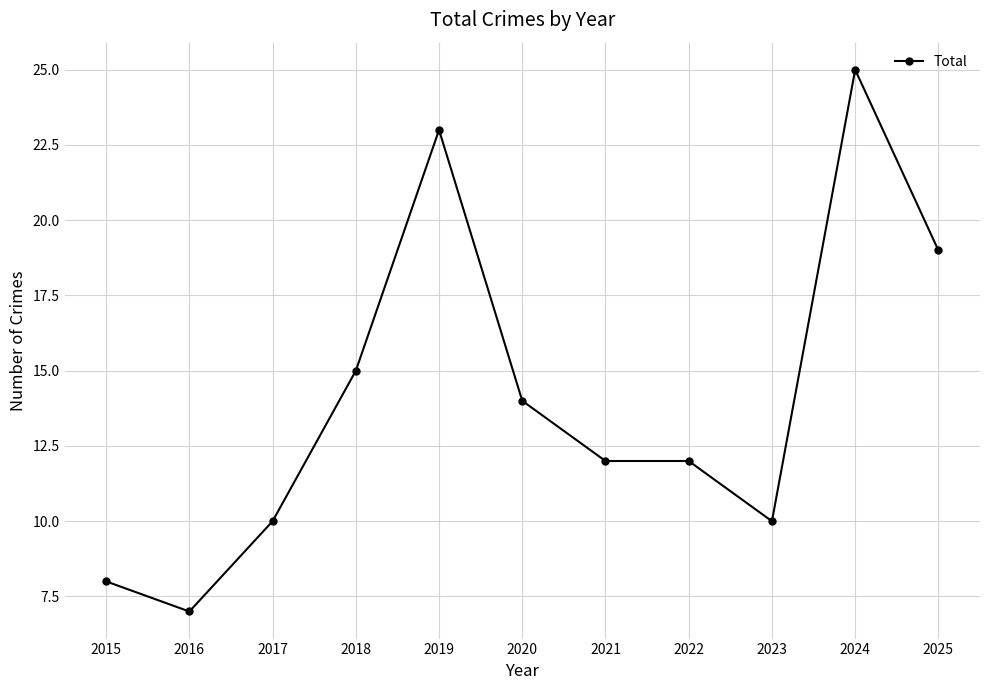

How many categories are shown in the chart?

11